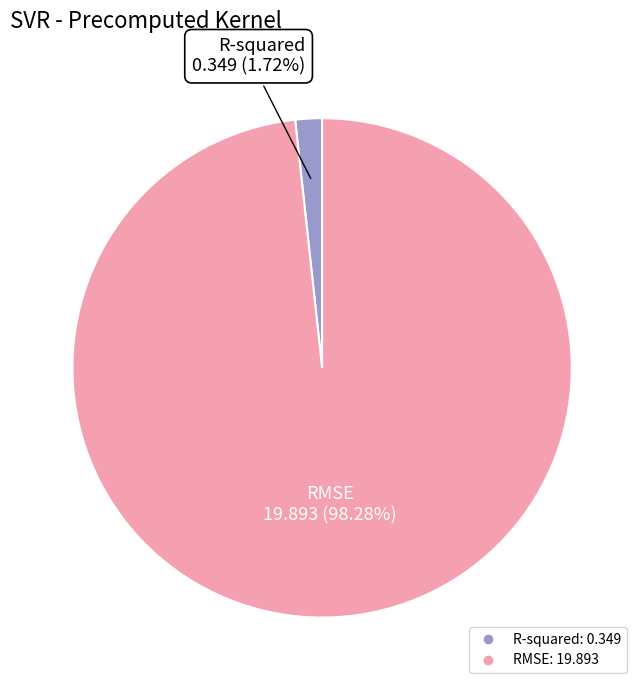

What is the smallest slice in the pie chart?

R-squared